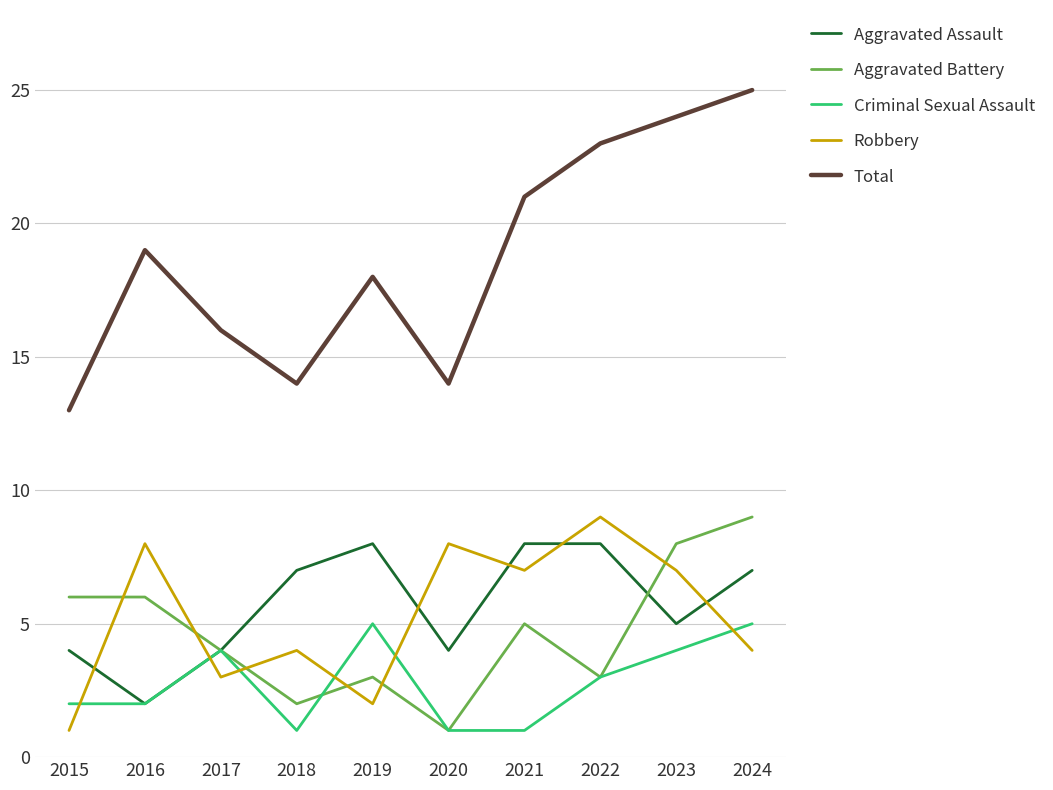

Reading right to left, extract all data points from this chart.

Aggravated Assault: 7	5	8	8	4	8	7	4	2	4
Aggravated Battery: 9	8	3	5	1	3	2	4	6	6
Criminal Sexual Assault: 5	4	3	1	1	5	1	4	2	2
Robbery: 4	7	9	7	8	2	4	3	8	1
Total: 25	24	23	21	14	18	14	16	19	13